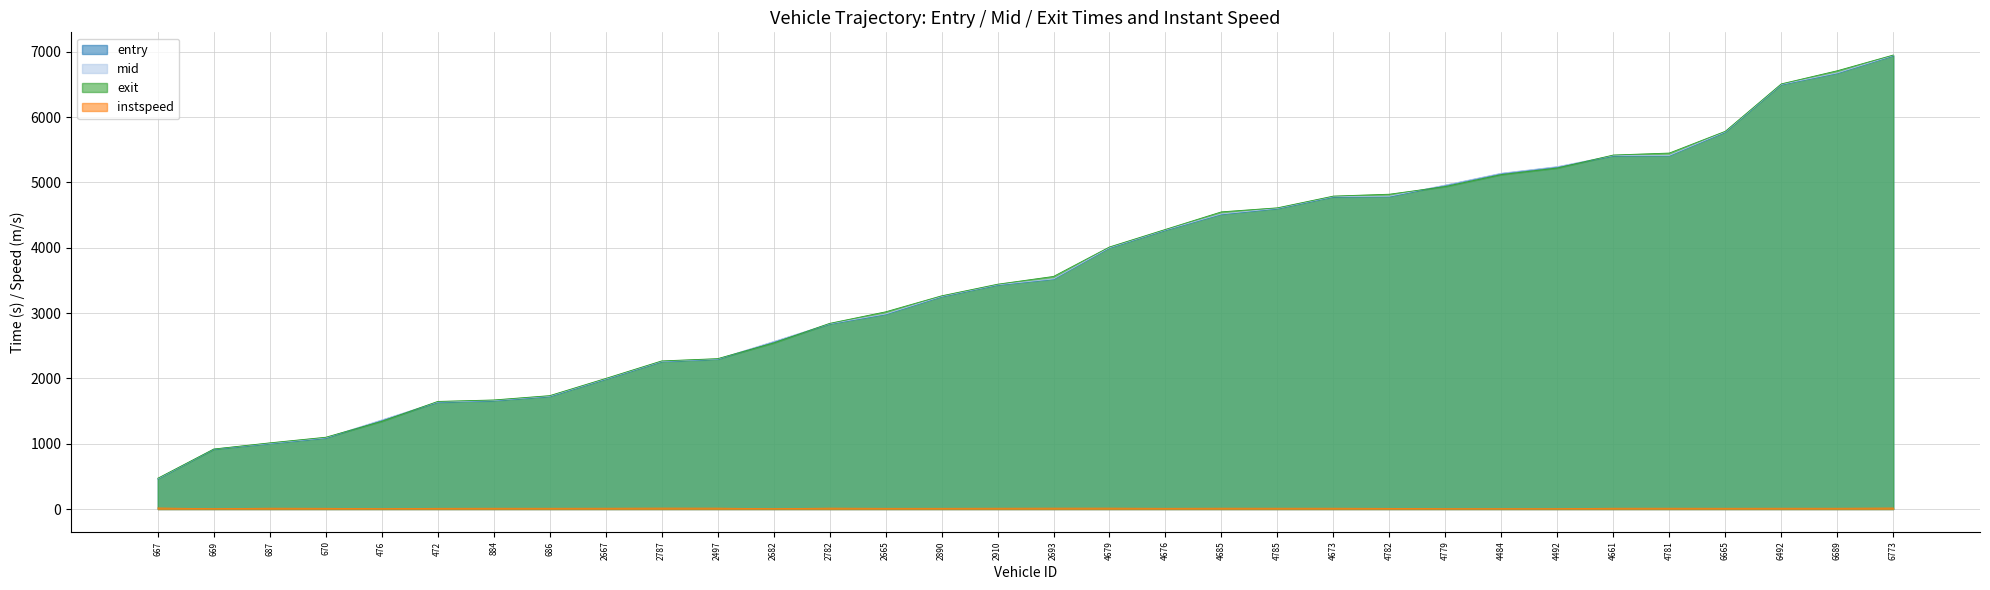

Where does the mid series first go above 3521?

2693